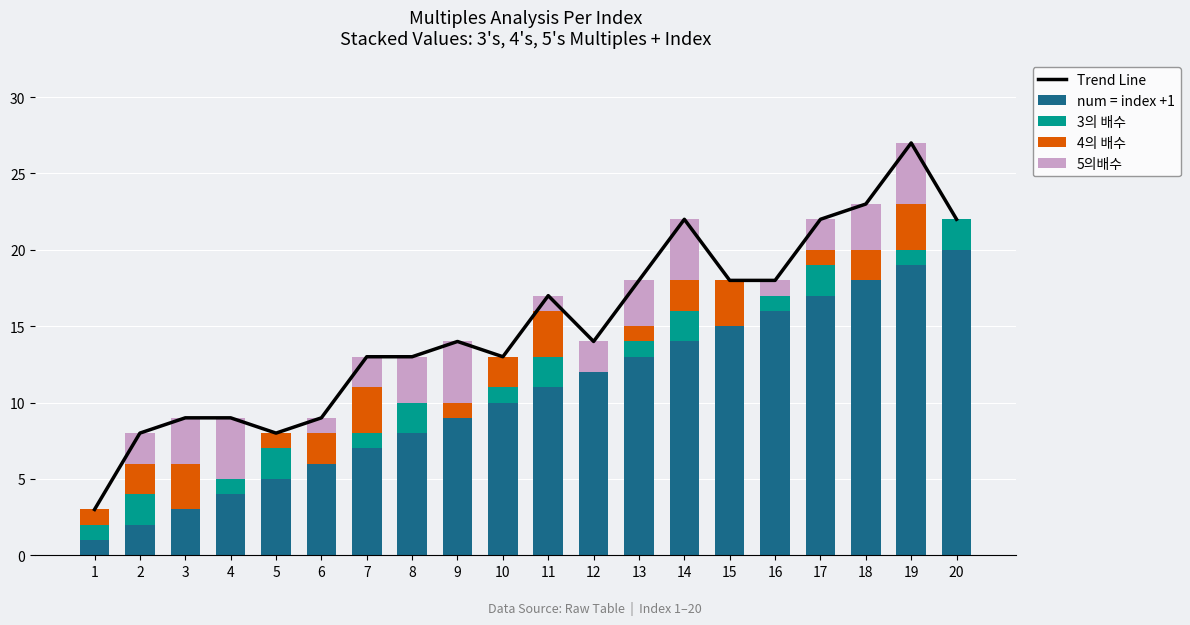

Between 16 and 20, which is larger?

20